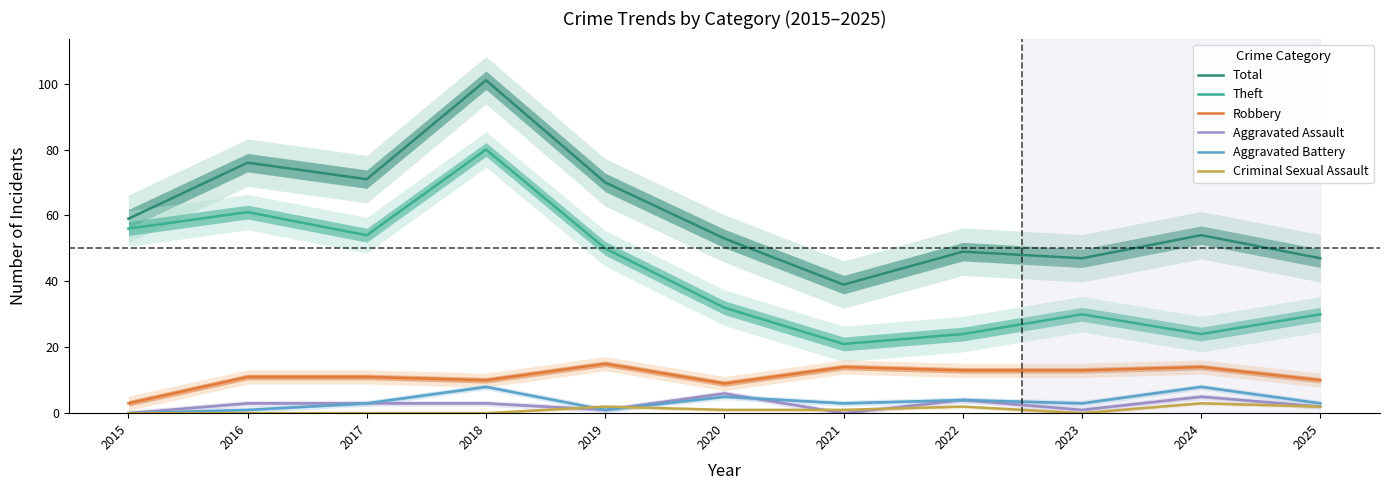

Reading left to right, what are all the values shown in this chart?

Total: 59	76	71	101	70	53	39	49	47	54	47
Theft: 56	61	54	80	50	32	21	24	30	24	30
Robbery: 3	11	11	10	15	9	14	13	13	14	10
Aggravated Assault: 0	3	3	3	1	6	0	4	1	5	2
Aggravated Battery: 0	1	3	8	1	5	3	4	3	8	3
Criminal Sexual Assault: 0	0	0	0	2	1	1	2	0	3	2